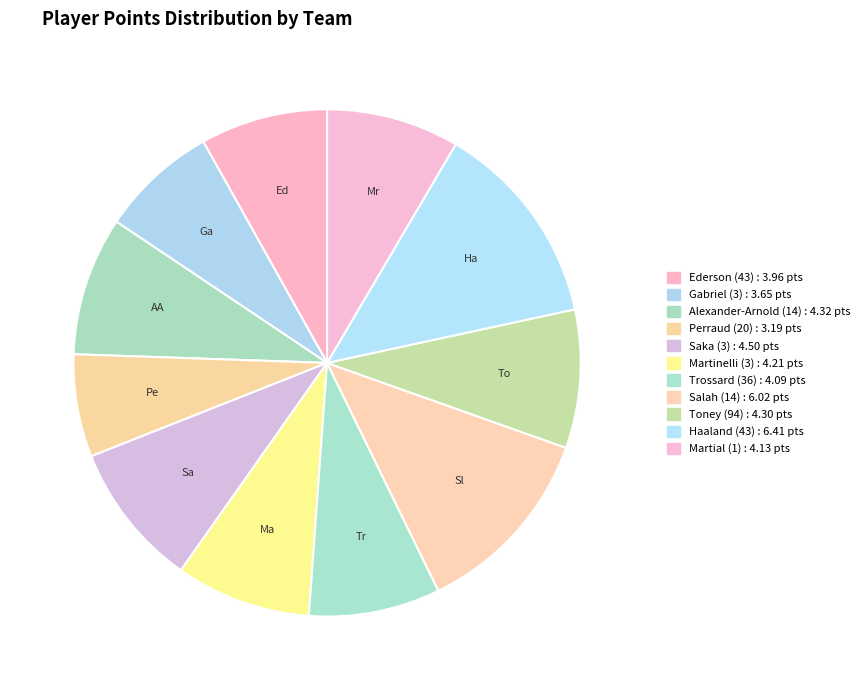

Does Toney (94) represent more than half of the total?

No